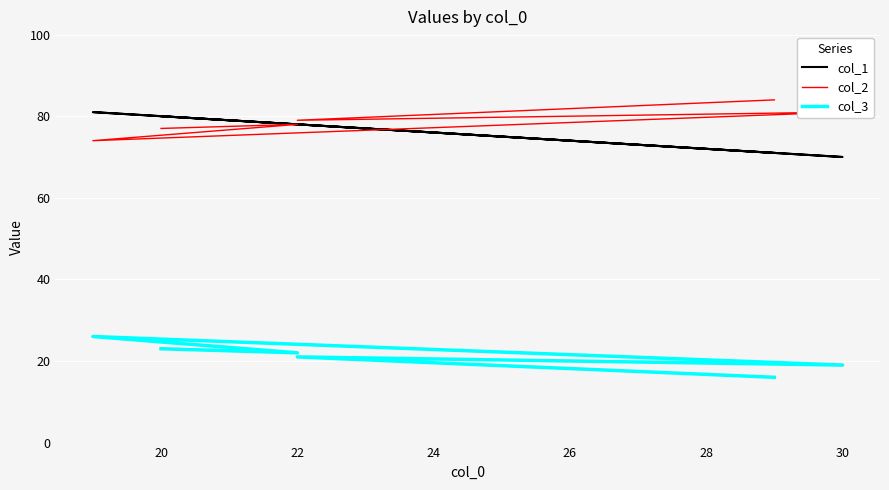

Count the col_2 values in the range 77 to 81.

4